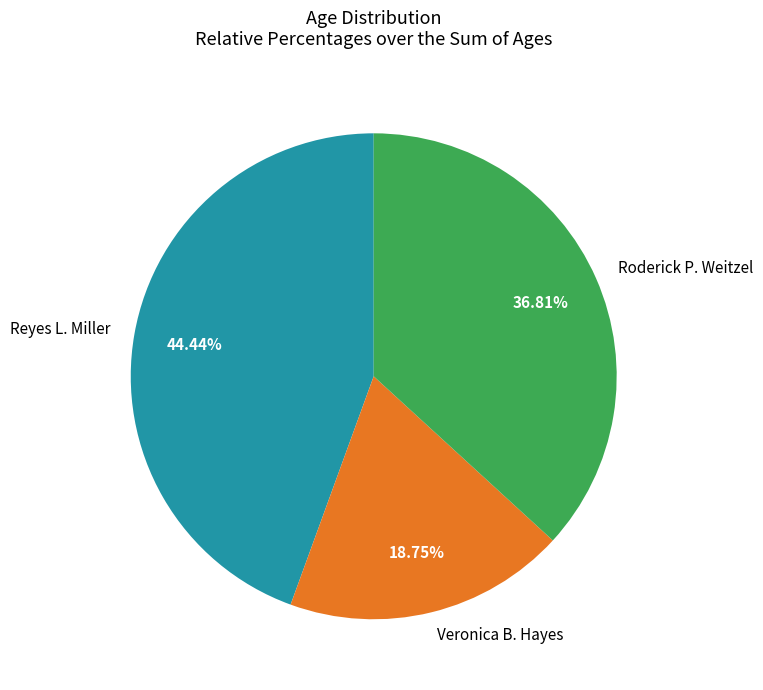

Rank the categories by value from highest to lowest.

Reyes L. Miller, Roderick P. Weitzel, Veronica B. Hayes